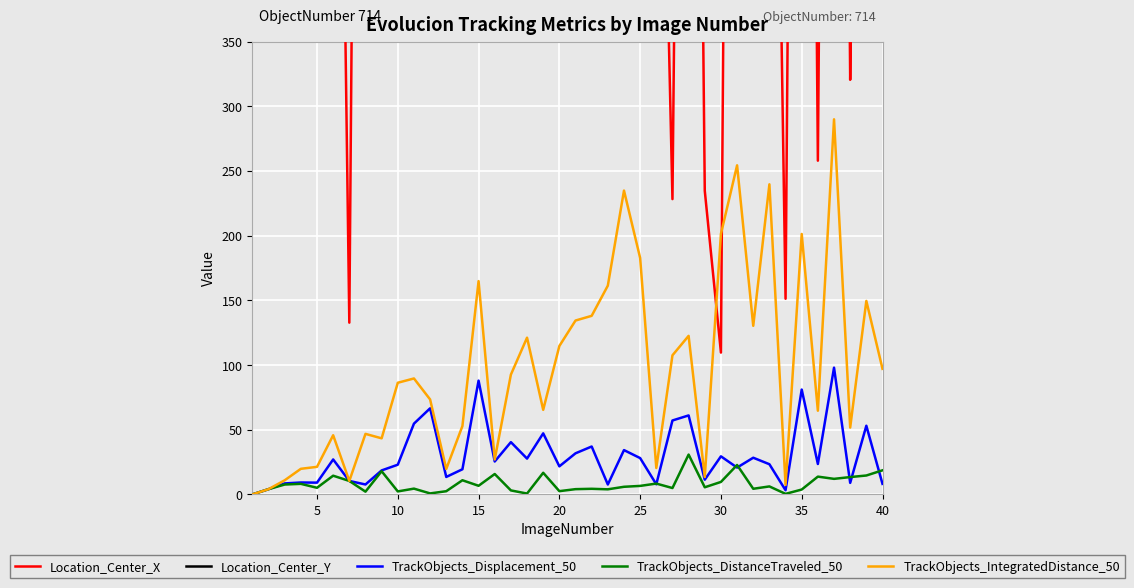

What is the total value across all series at 30?

660.7